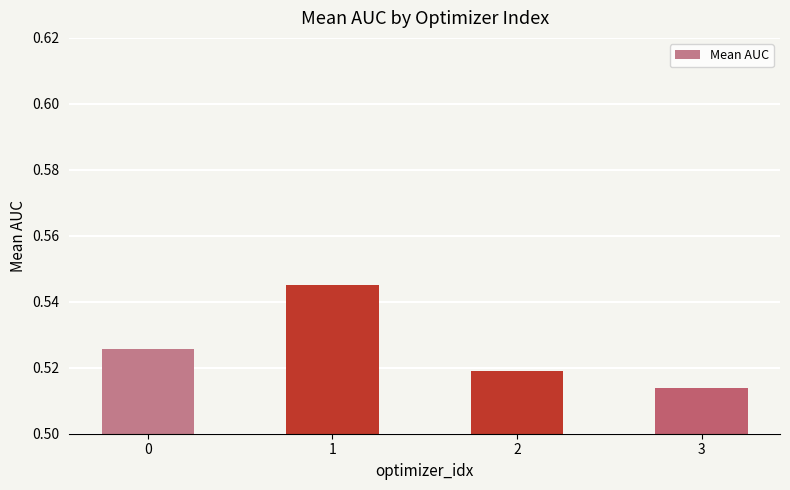

Which label corresponds to the smallest value in the chart?

3